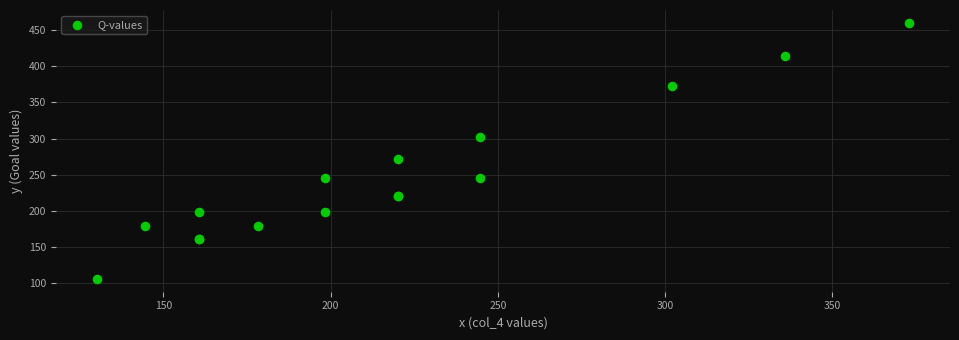

What Y value in the scatter plot is closest to 282?

271.9